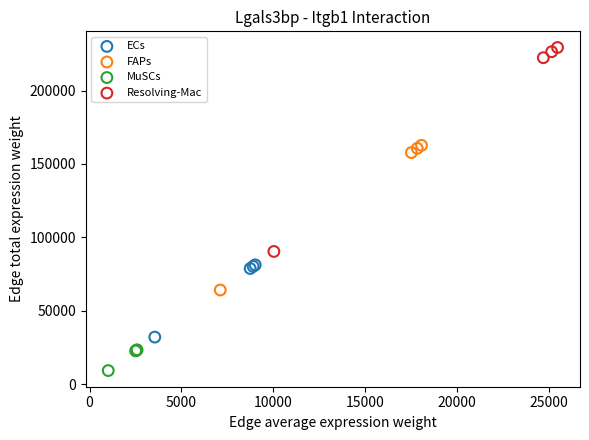

Which series has the widest spread of Y values?

Resolving-Mac